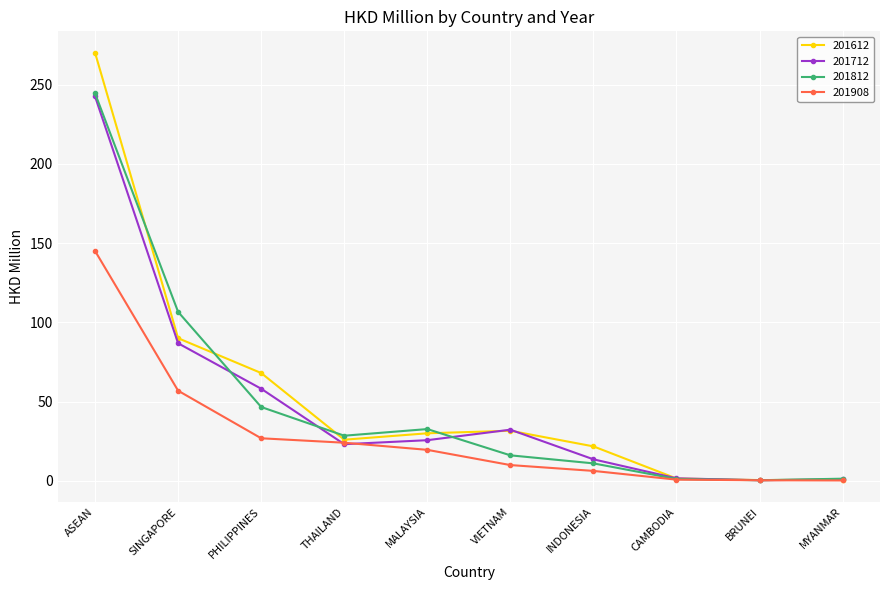

What are all the series names shown in the legend?

201612, 201712, 201812, 201908